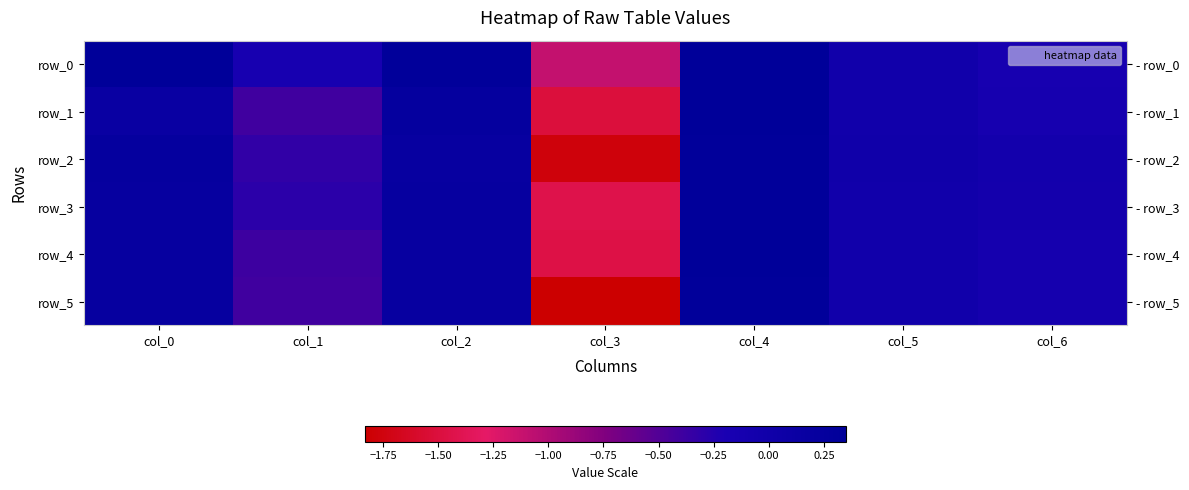

Reading left to right, transcribe all the data shown in this chart.

row_0: col_0=0.3	col_1=-0.1	col_2=0.3	col_3=-1.1	col_4=0.3	col_5=-0.0	col_6=-0.1
row_1: col_0=0.1	col_1=-0.4	col_2=0.2	col_3=-1.5	col_4=0.3	col_5=-0.0	col_6=-0.1
row_2: col_0=0.2	col_1=-0.3	col_2=0.2	col_3=-1.8	col_4=0.3	col_5=-0.0	col_6=-0.1
row_3: col_0=0.2	col_1=-0.3	col_2=0.2	col_3=-1.4	col_4=0.3	col_5=-0.0	col_6=-0.1
row_4: col_0=0.2	col_1=-0.4	col_2=0.2	col_3=-1.5	col_4=0.4	col_5=-0.0	col_6=-0.1
row_5: col_0=0.2	col_1=-0.4	col_2=0.2	col_3=-1.8	col_4=0.3	col_5=-0.0	col_6=-0.1